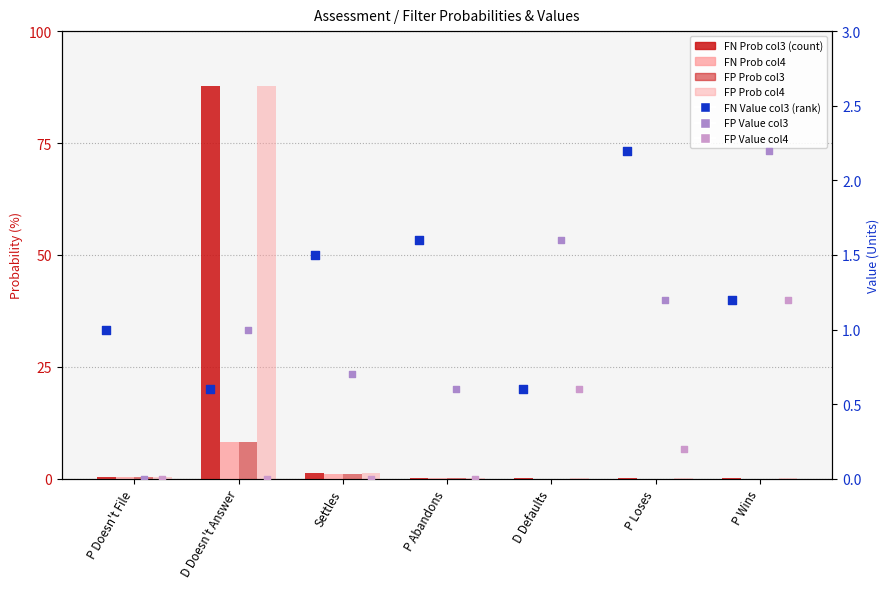

Which series has the largest total across all categories?

False Negatives Probabilities col3